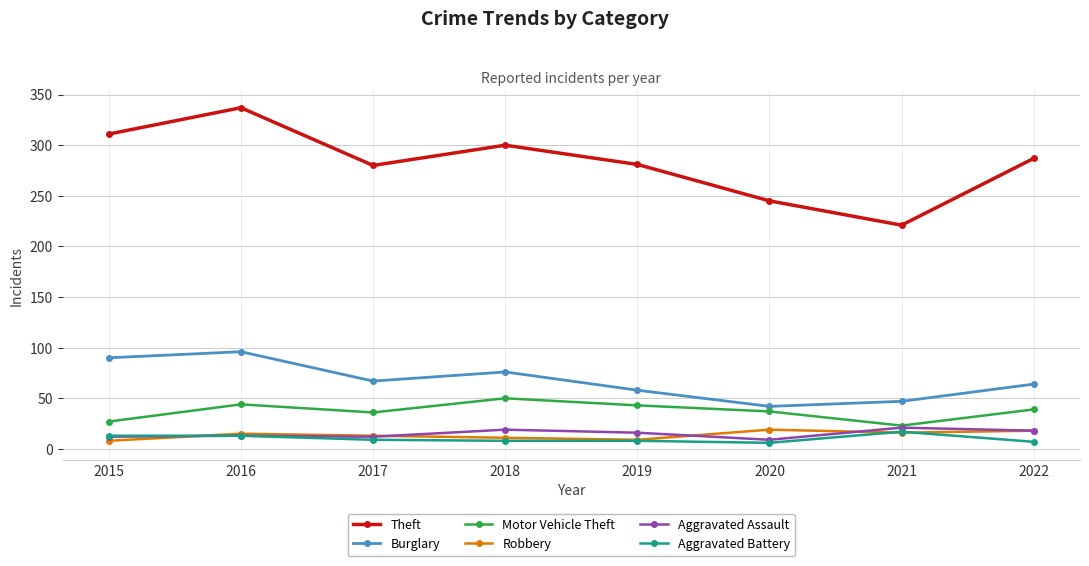

What is the minimum value shown in the chart?

6